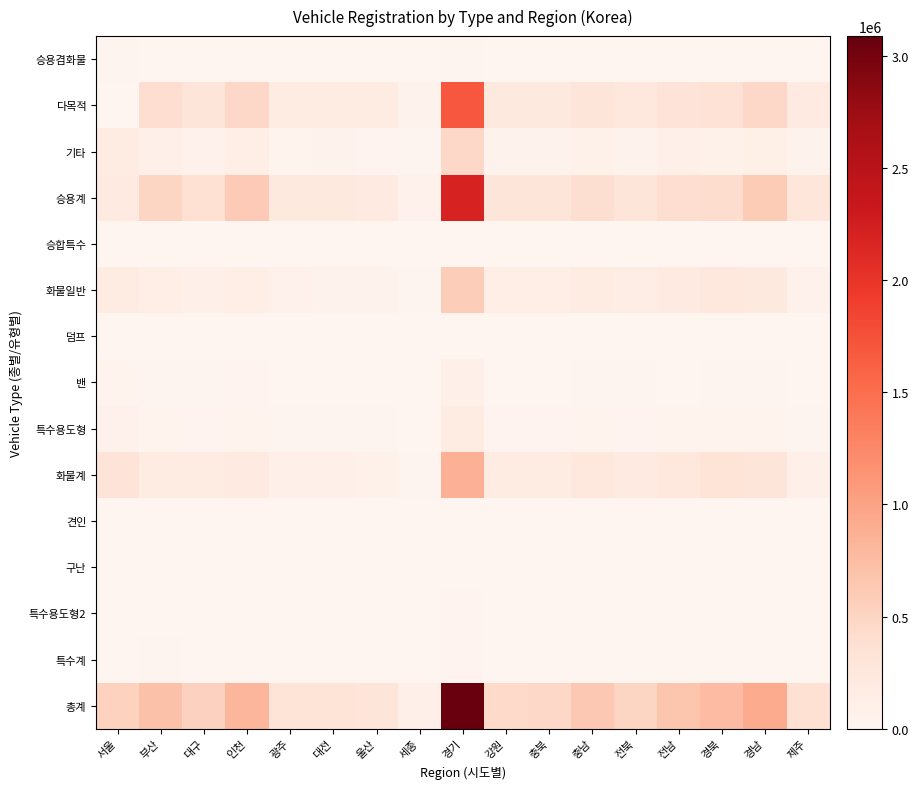

Between 강원 and 제주, which series saw the biggest shift?

총계